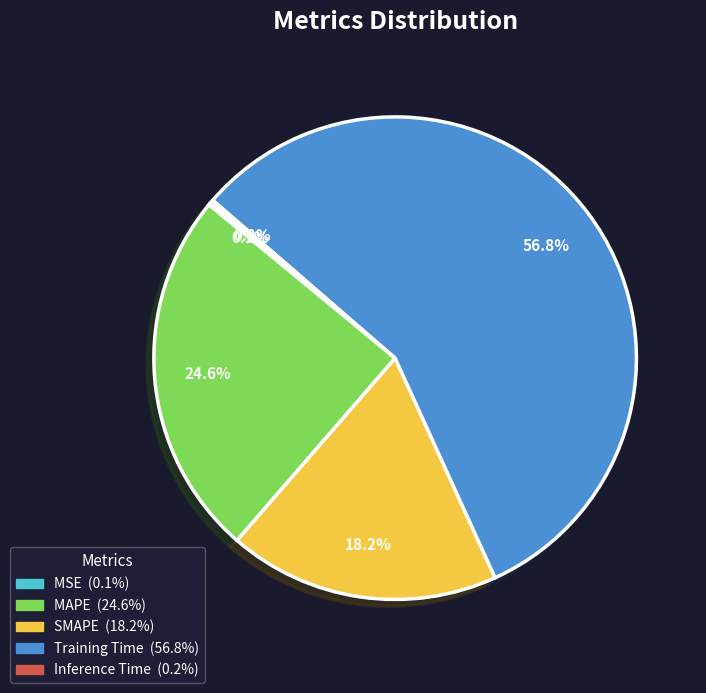

Is there any slice that represents more than half of the pie?

Yes